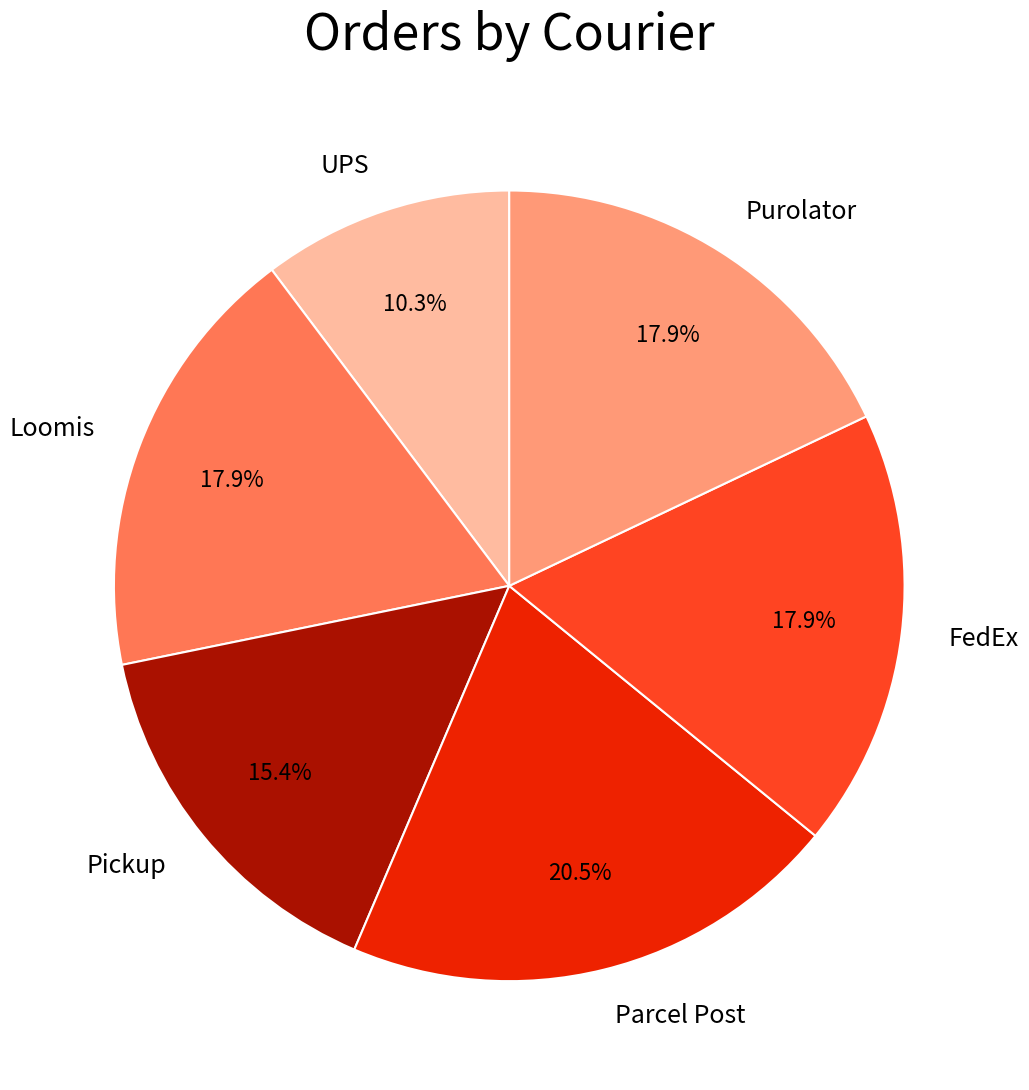

What percentage is the UPS slice, to the nearest percent?

10%